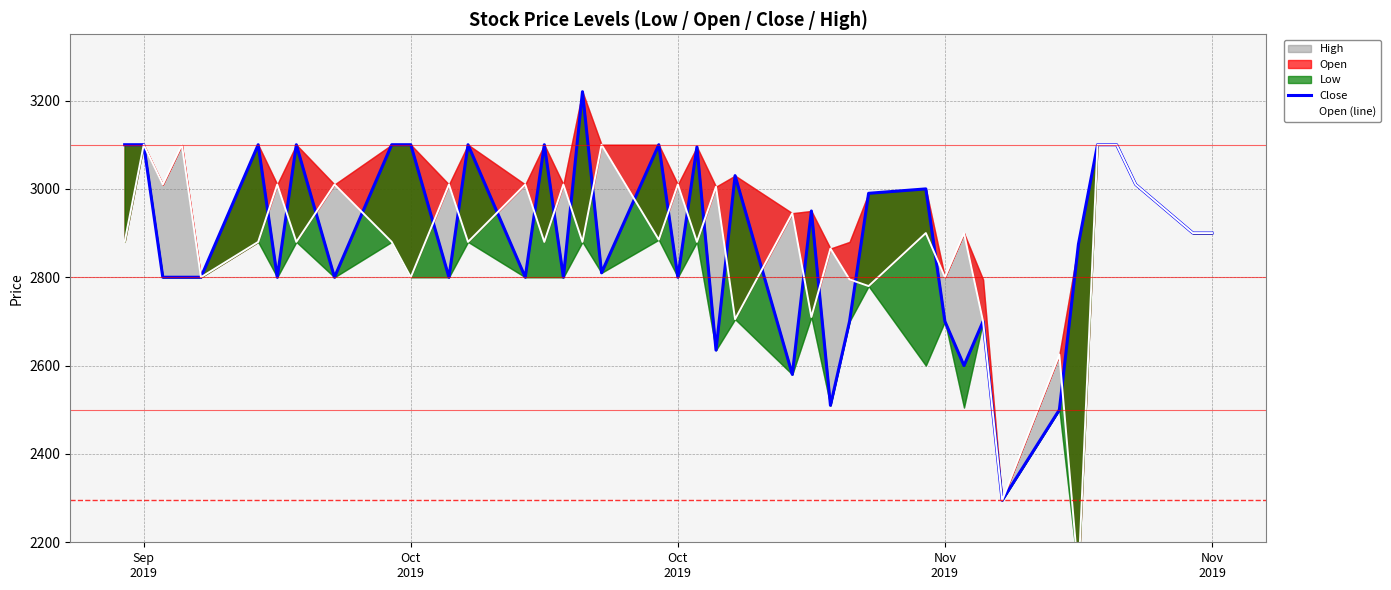

What is the average value of the Open (line) series?

2876